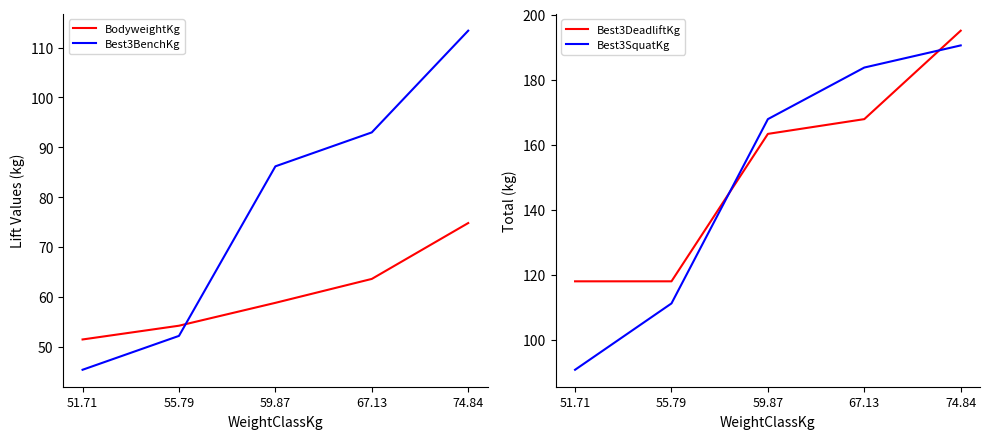

What is the total value across all series at 67.13?

508.1